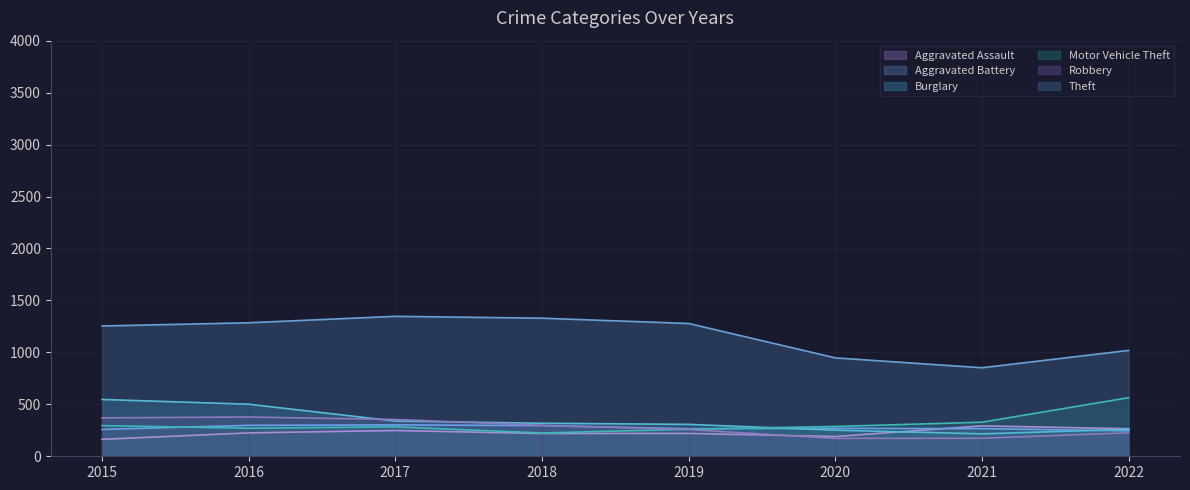

What is the difference between the second highest and second lowest values in the Motor Vehicle Theft series?

68